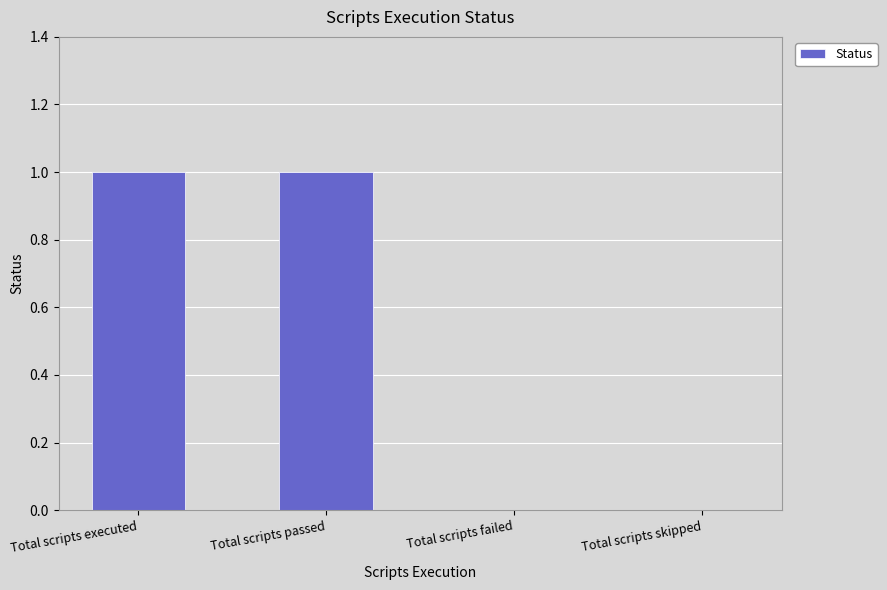

Reading left to right, transcribe all the data shown in this chart.

1	1	0	0